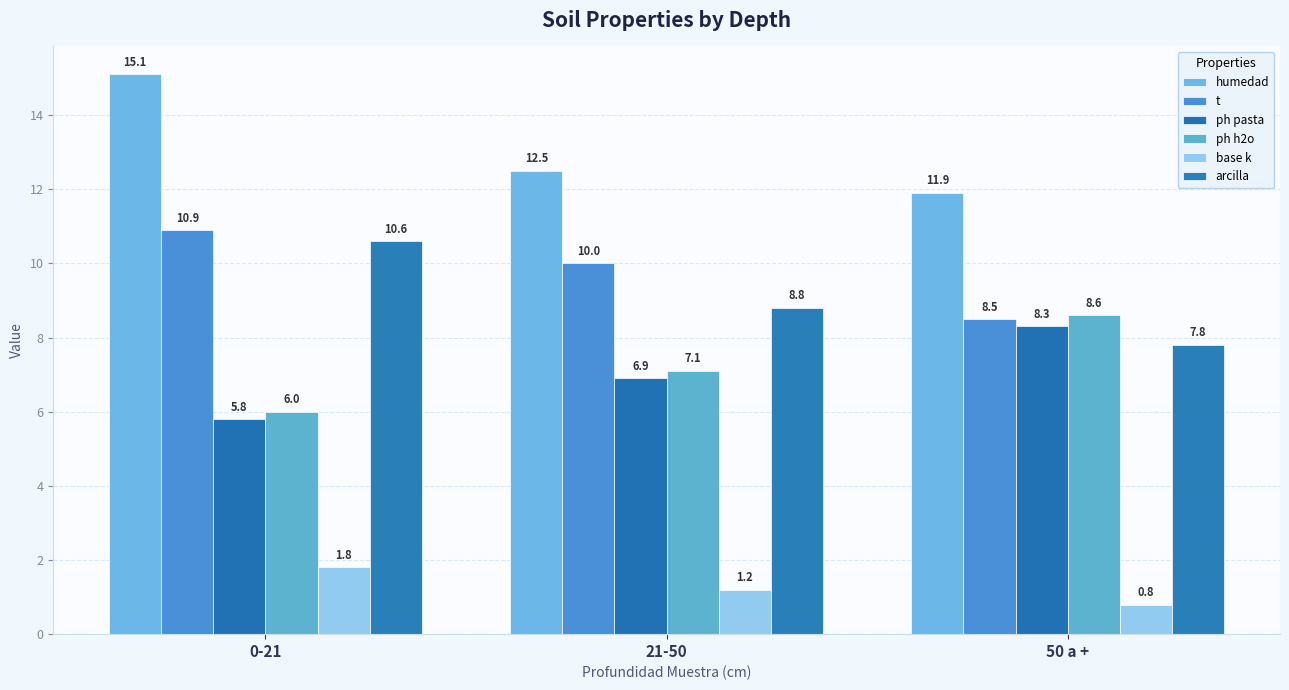

How many values in the arcilla series exceed 8?

2